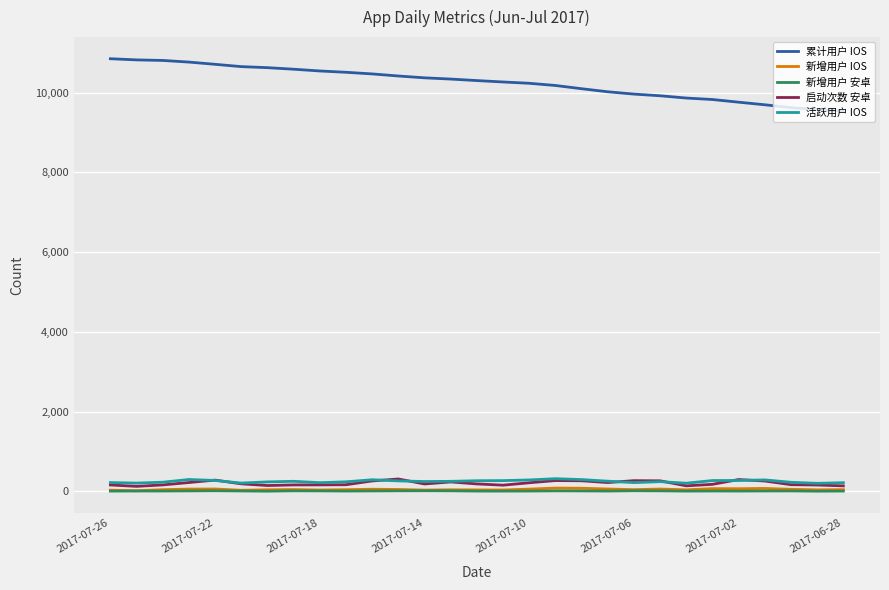

Which series has the largest total across all categories?

累计用户 IOS